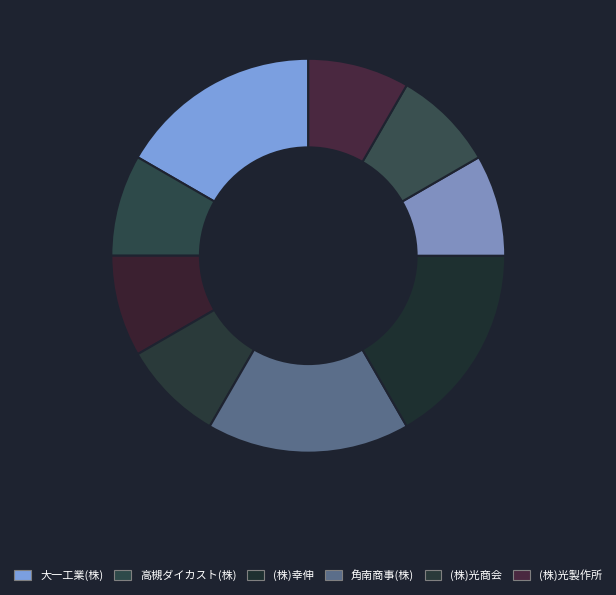

How many slices are in this pie chart?

9